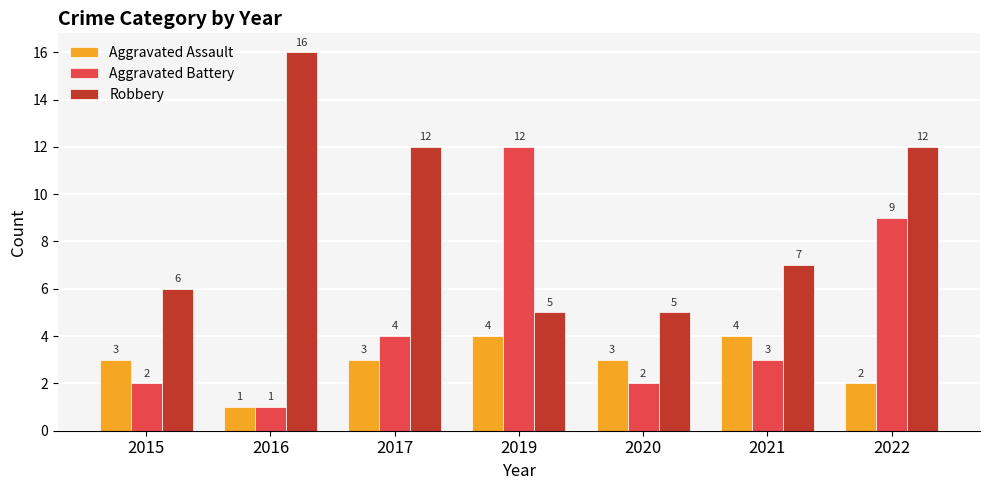

Where does the Robbery series first go above 7?

2016